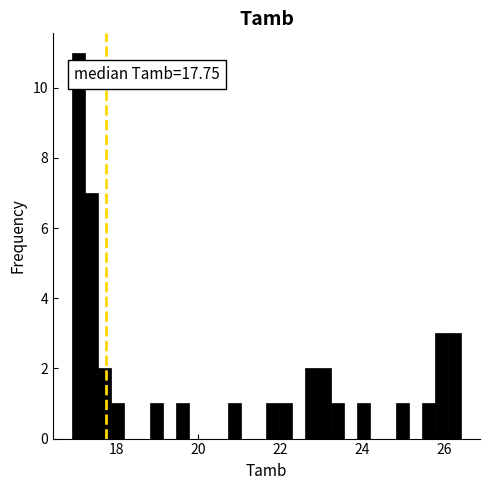

Read against the x-axis, roughly where is the centre of the tallest bar?

17.0